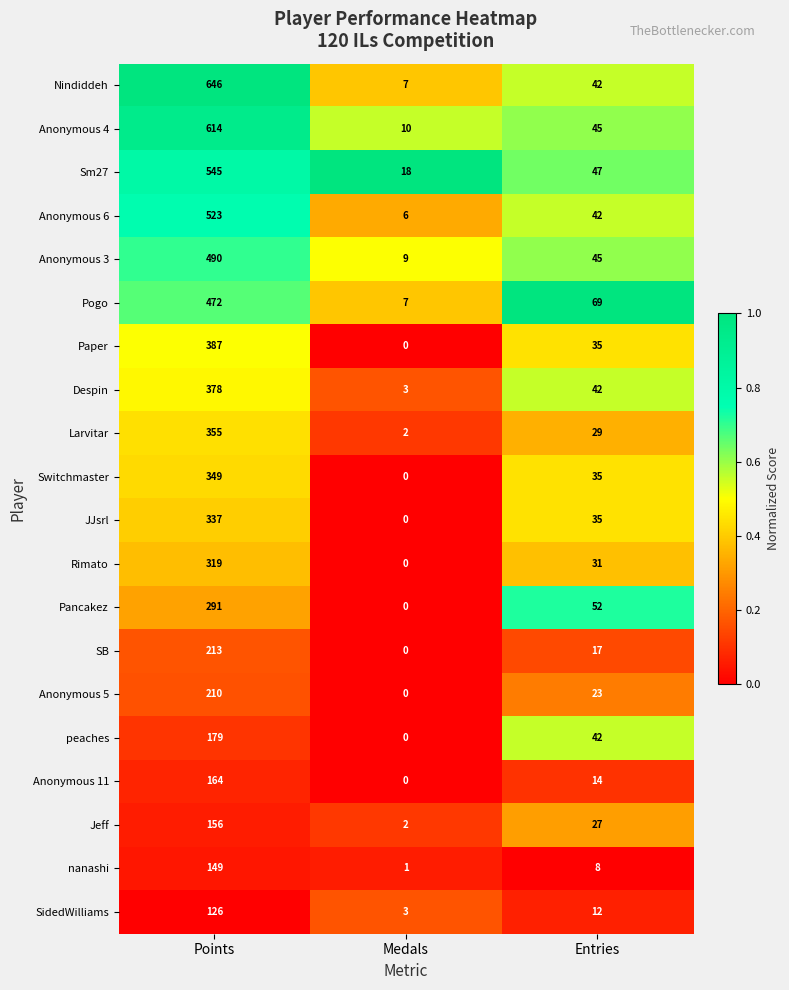

What is the spread (max minus min) of values at Points?

520